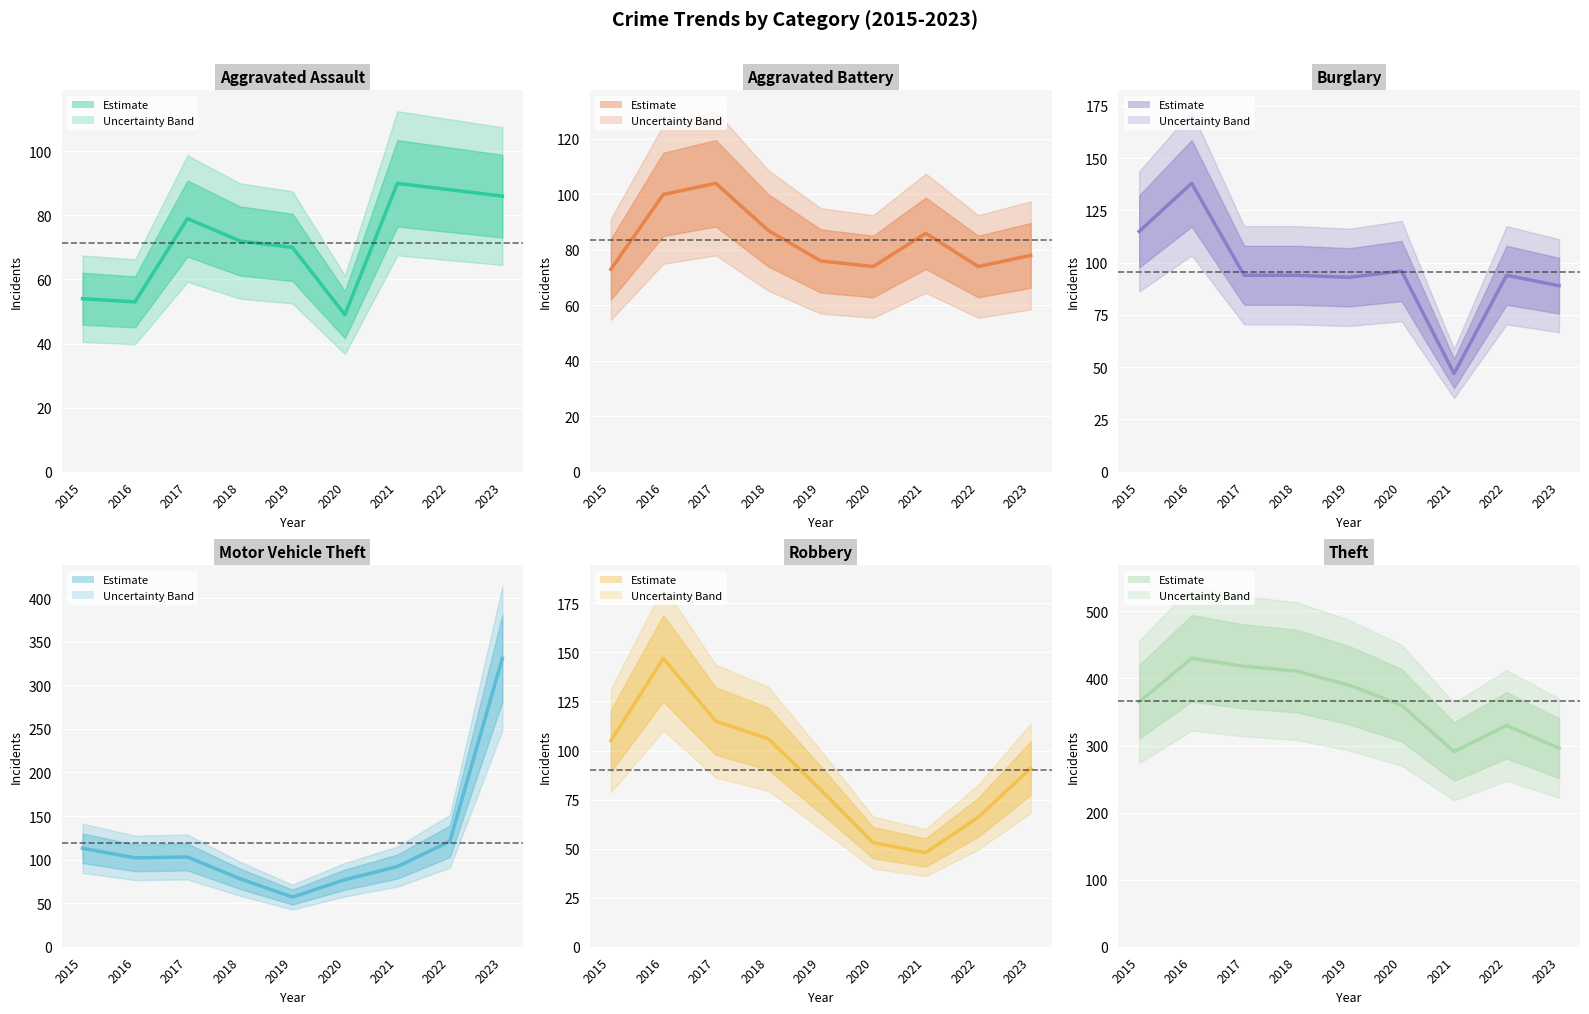

Which has a higher value, 2018 or 2017?

2017